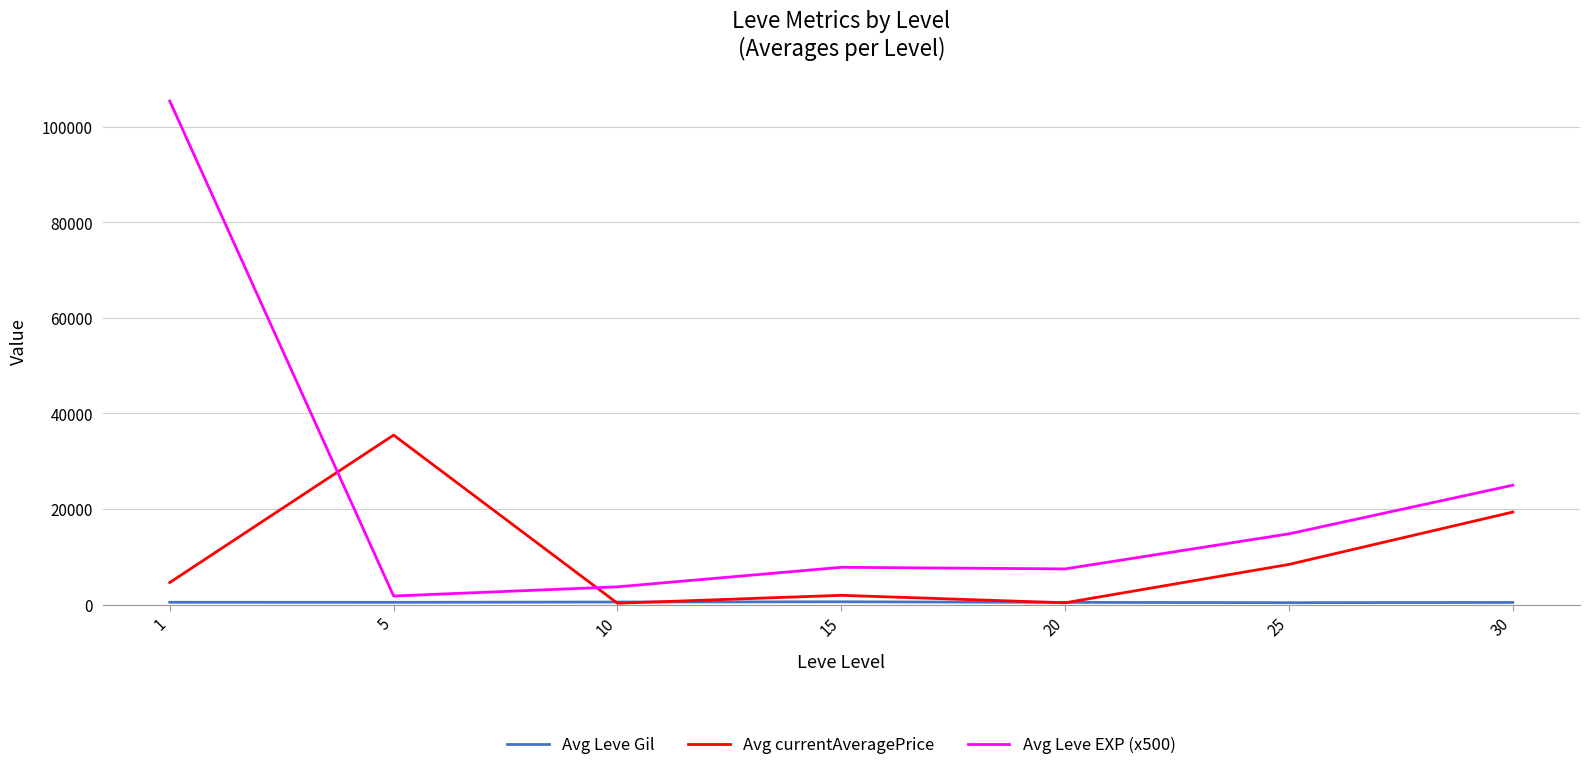

Which series has the largest total across all categories?

Avg Leve EXP (x500)